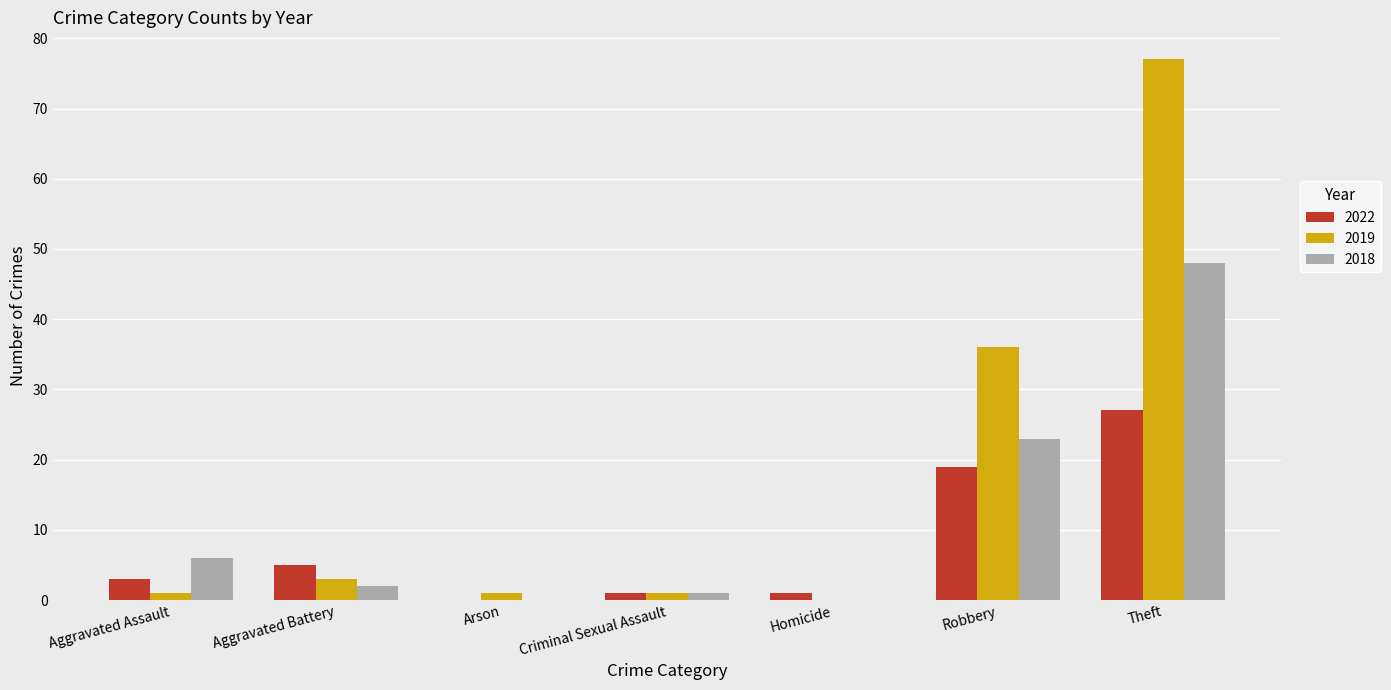

What is the total value across all series at Homicide?

1